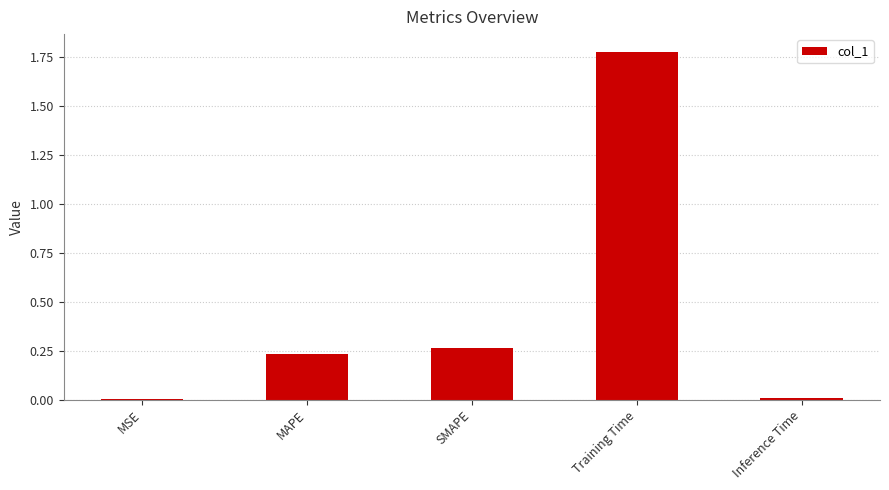

How many series are shown in this chart?

1